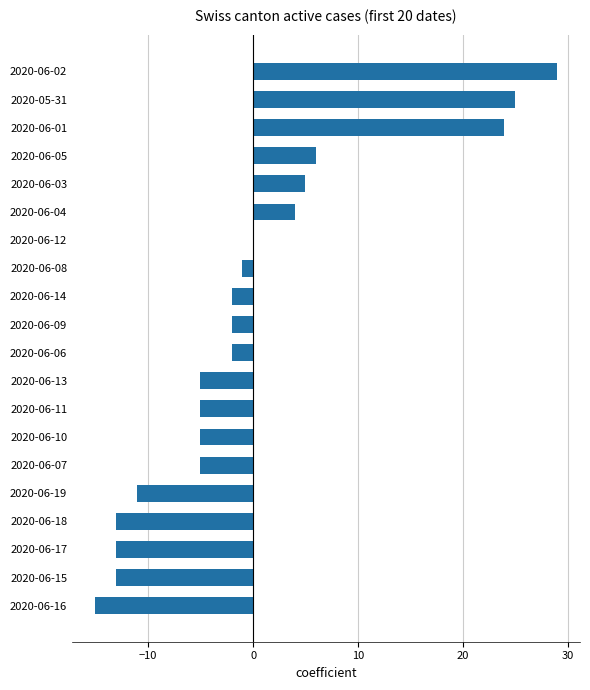

How many distinct data groups are displayed?

1